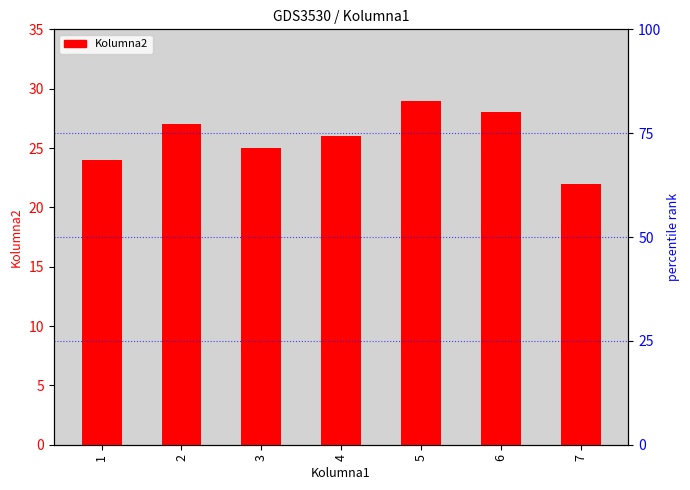

What is the ratio of the value at 6 to the value at 7?

1.3